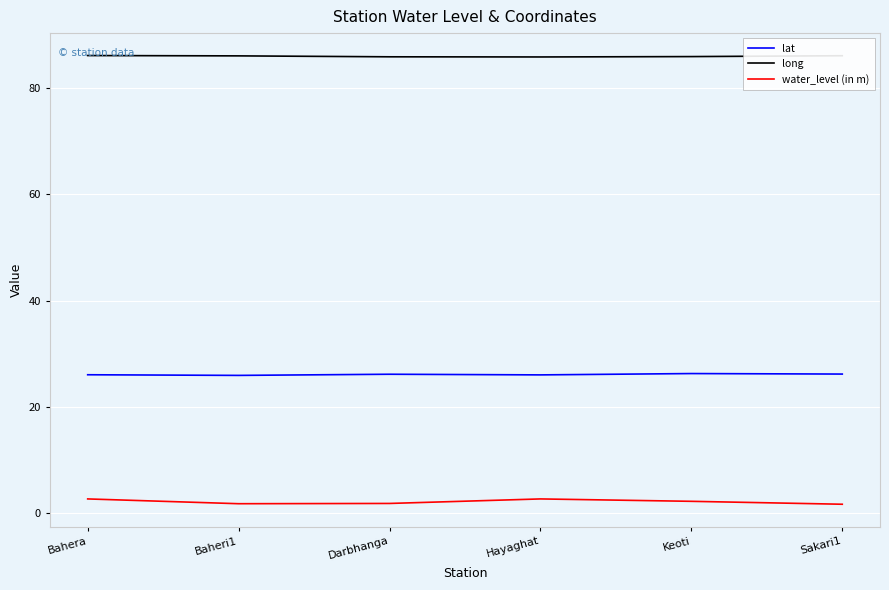

The value of long at Hayaghat is 142.9. True or false?

False